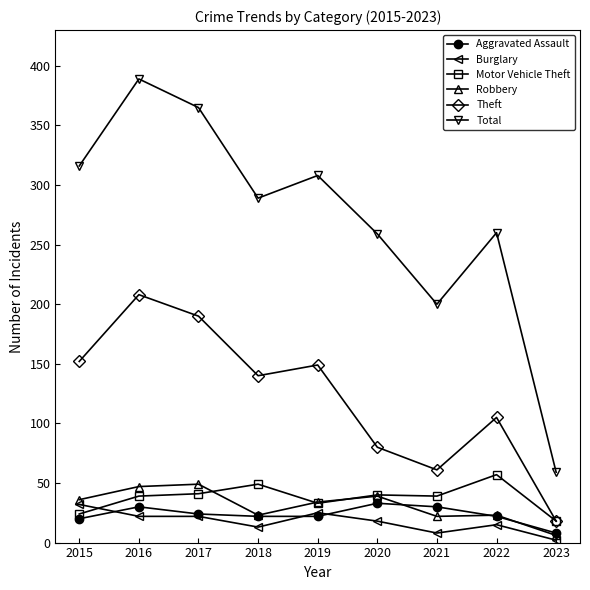

How many lines are shown in the chart?

6